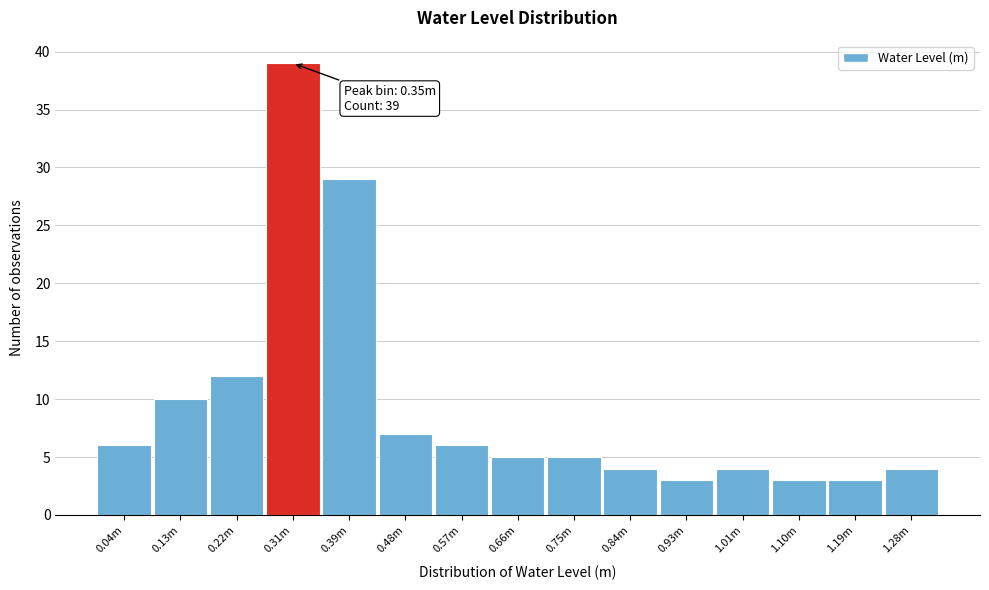

Reading left to right, what are all the values shown in this chart?

6	10	12	39	29	7	6	5	5	4	3	4	3	3	4